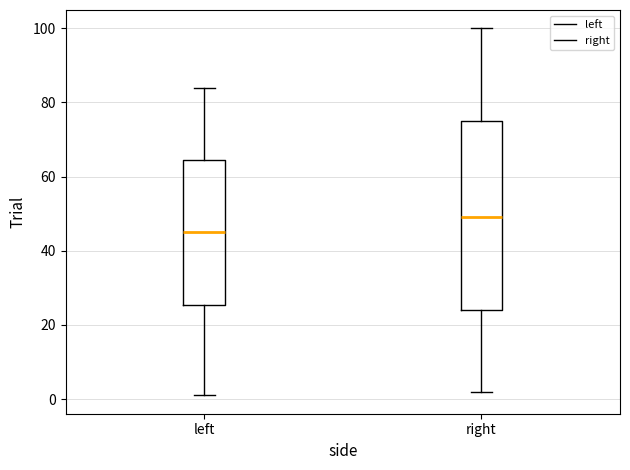

Reading left to right, transcribe this box plot: for each box, give where its median line is, the range the box spans, and where its two whiskers end, as read against the y-axis. The values are not printed on the chart, so give them approximately, as read against the axis.

left: median 46, box 26 to 64, whiskers 2 to 84
right: median 50, box 24 to 76, whiskers 2 to 100